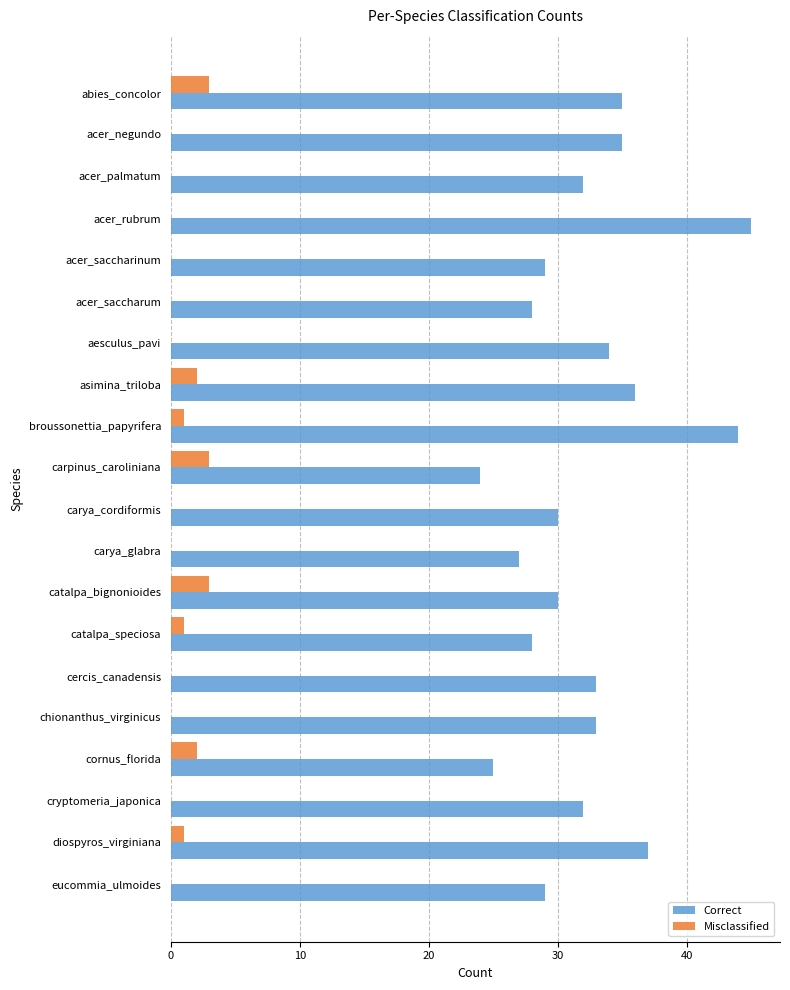

At which category does the chart reach its peak across all series?

acer_rubrum